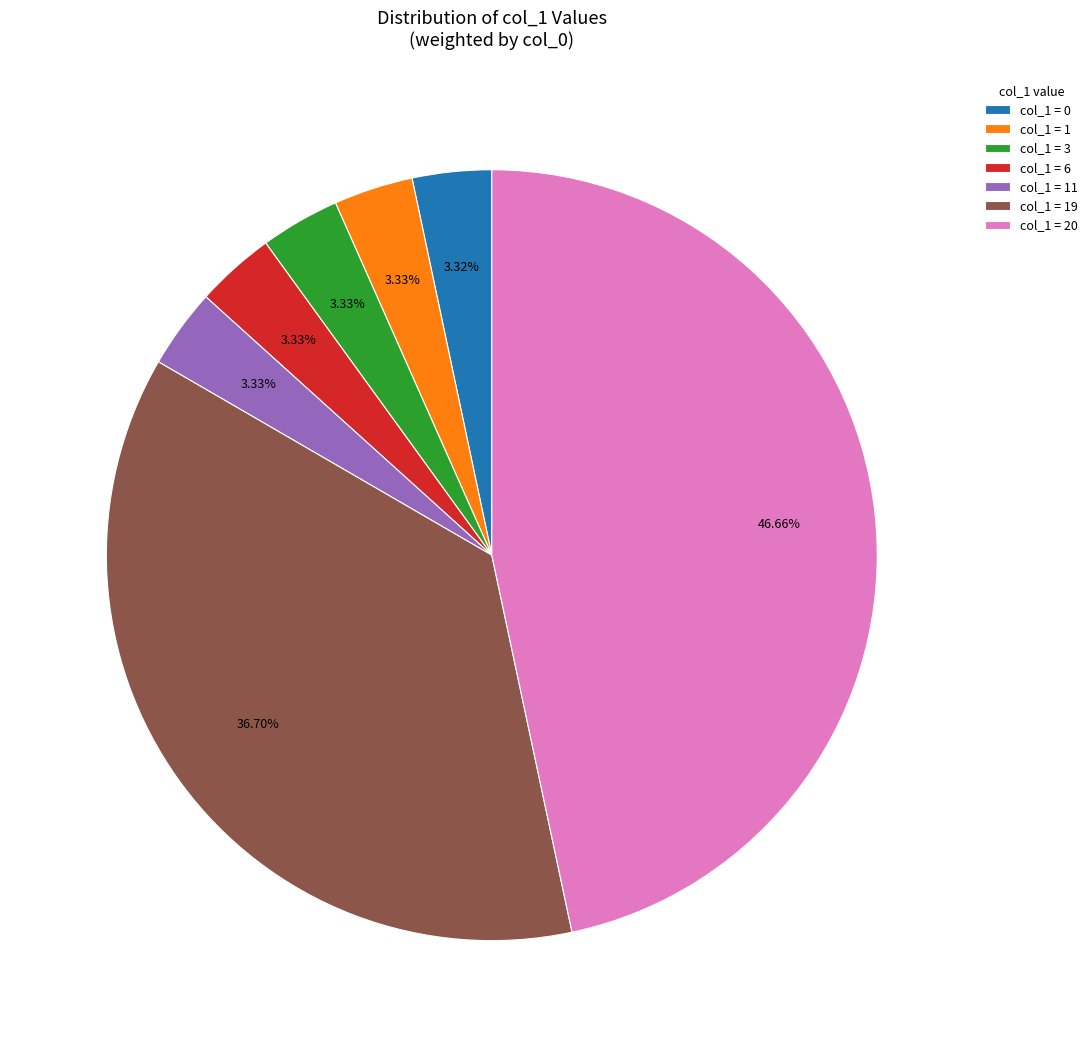

Does col_1 = 20 account for over 50% of the chart?

No